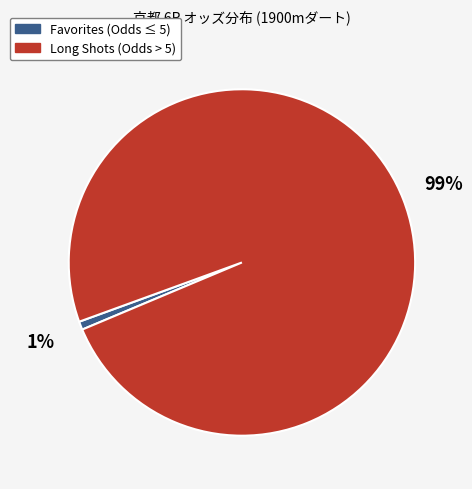

To the nearest percent, what is the average slice percentage?

50%